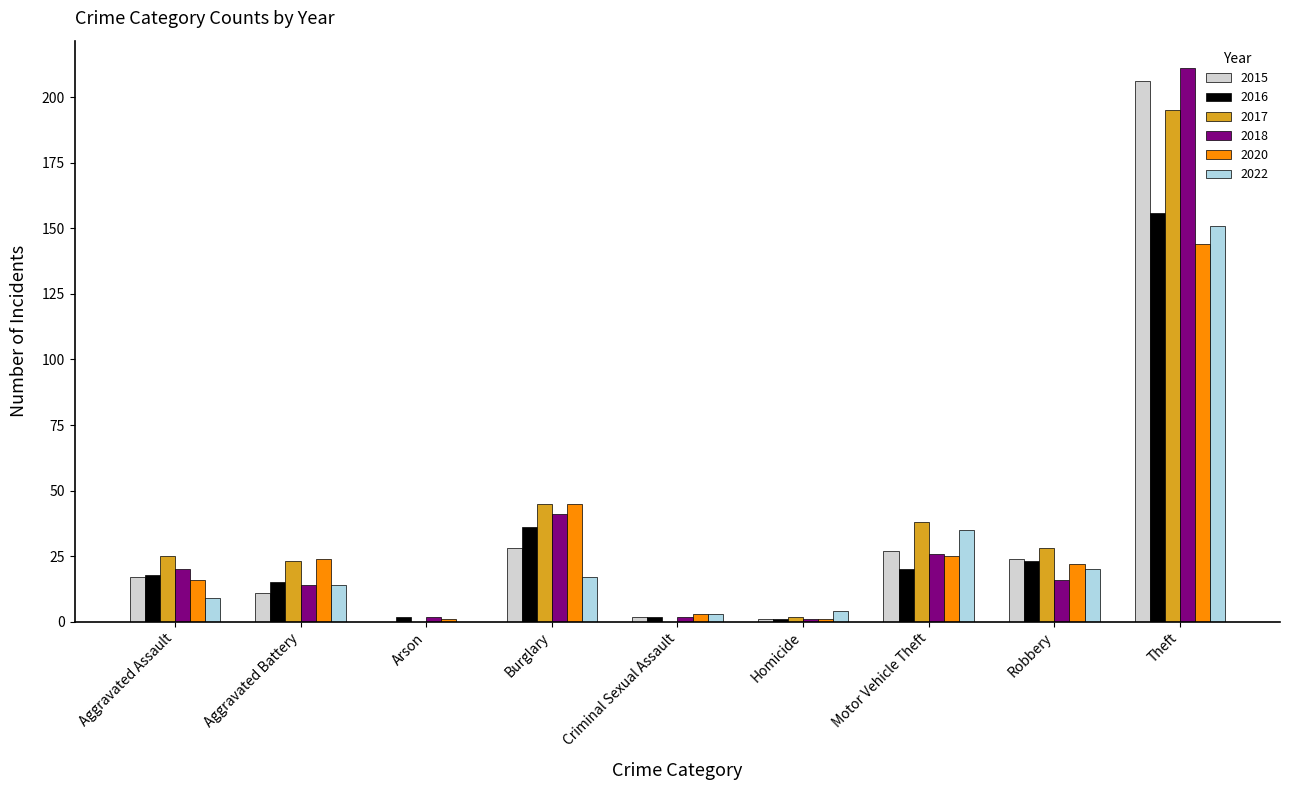

How many positive values does the 2022 series have?

8